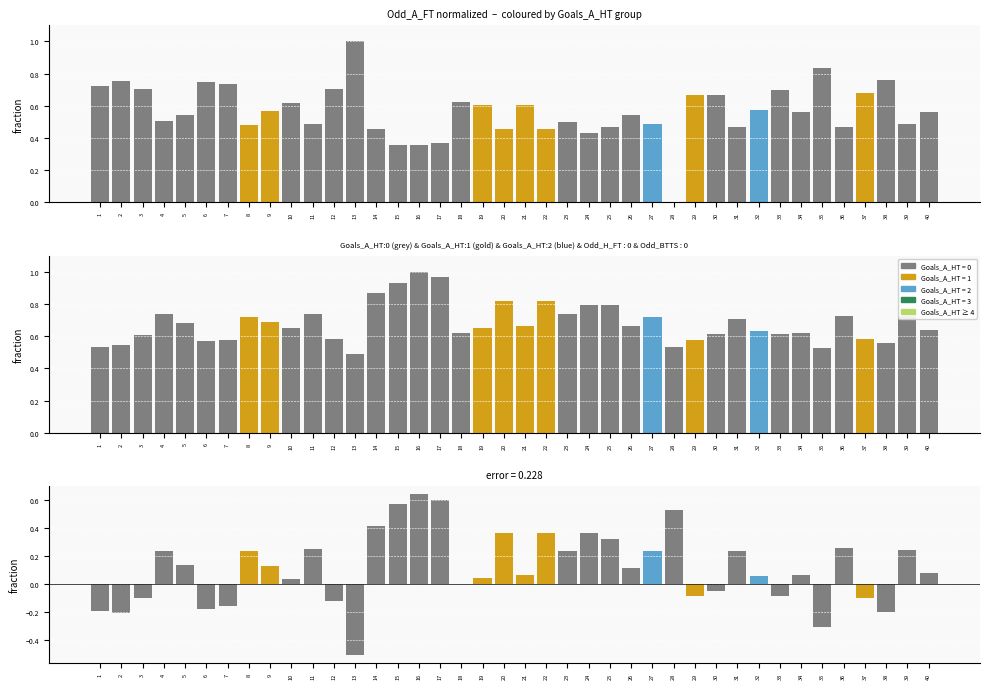

What is the difference between the residual values at 12 and 39?

0.4